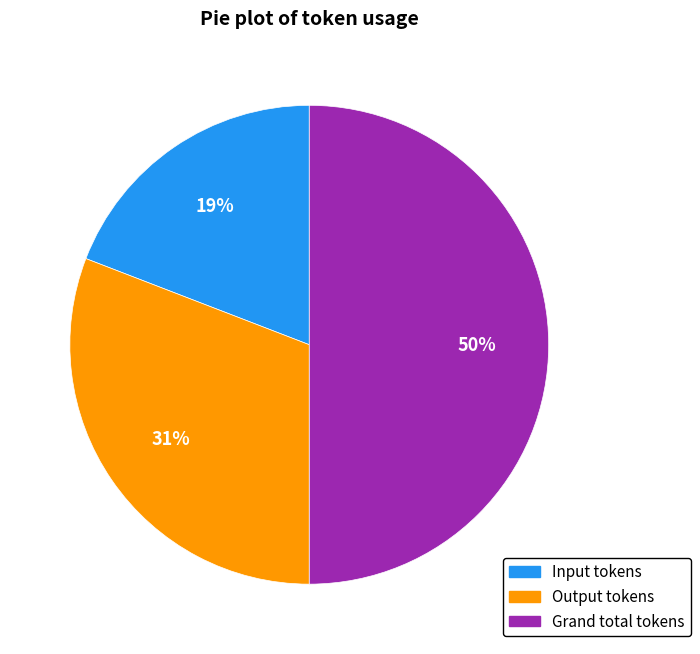

What is the ratio of the value at Output tokens to the value at Grand total tokens?

0.6